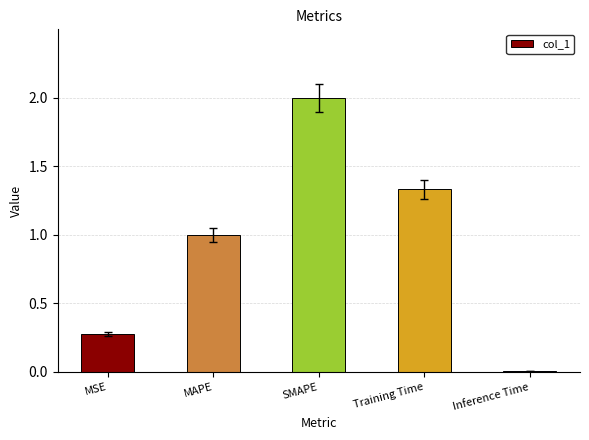

What is the sum of the values at MAPE and Training Time?

2.3